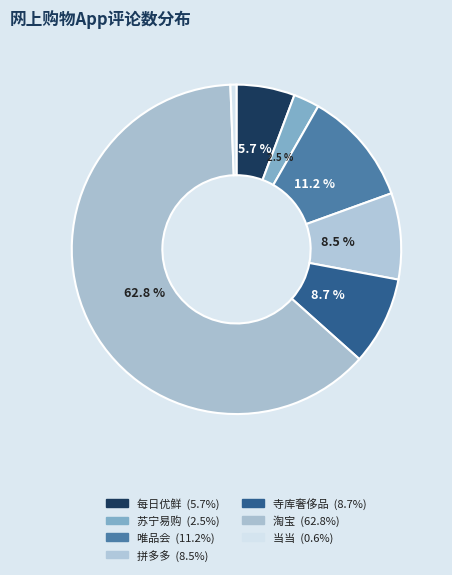

How many segments does this pie chart have?

7